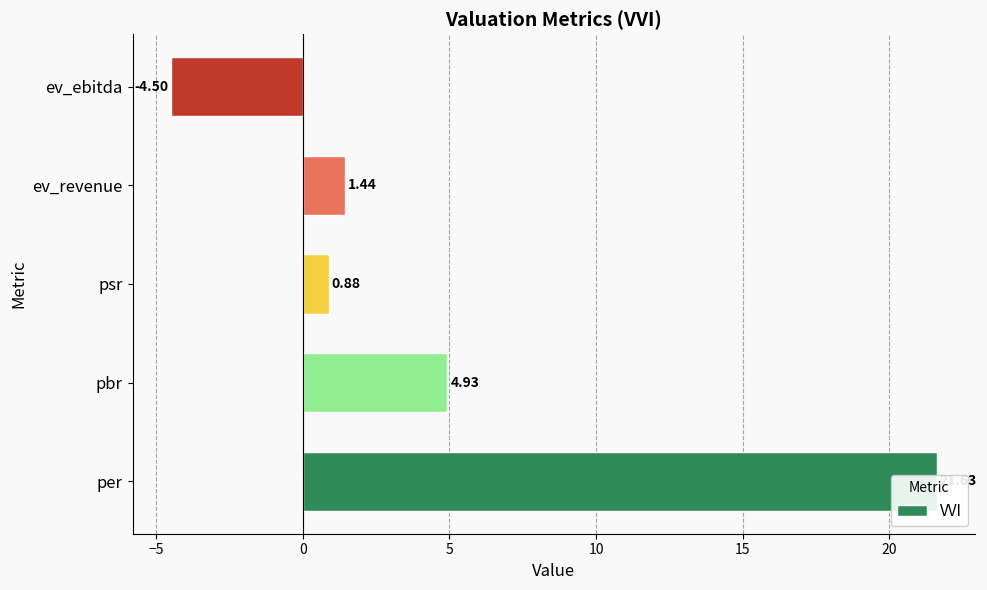

What position from the right is pbr?

4